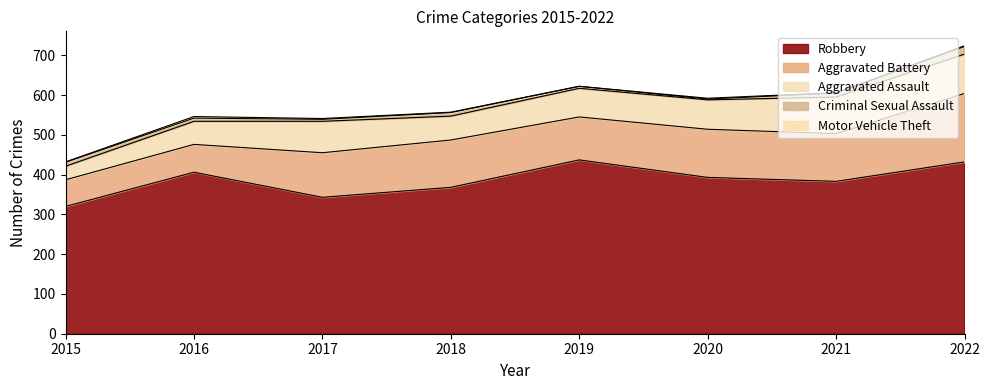

Reading right to left, list all the values displayed in this chart.

Robbery: 432	383	393	437	368	343	406	320
Aggravated Battery: 172	120	121	108	119	112	70	67
Aggravated Assault: 99	92	74	72	60	79	58	34
Criminal Sexual Assault: 19	10	2	5	9	5	8	10
Motor Vehicle Theft: 2	1	2	0	1	2	4	1